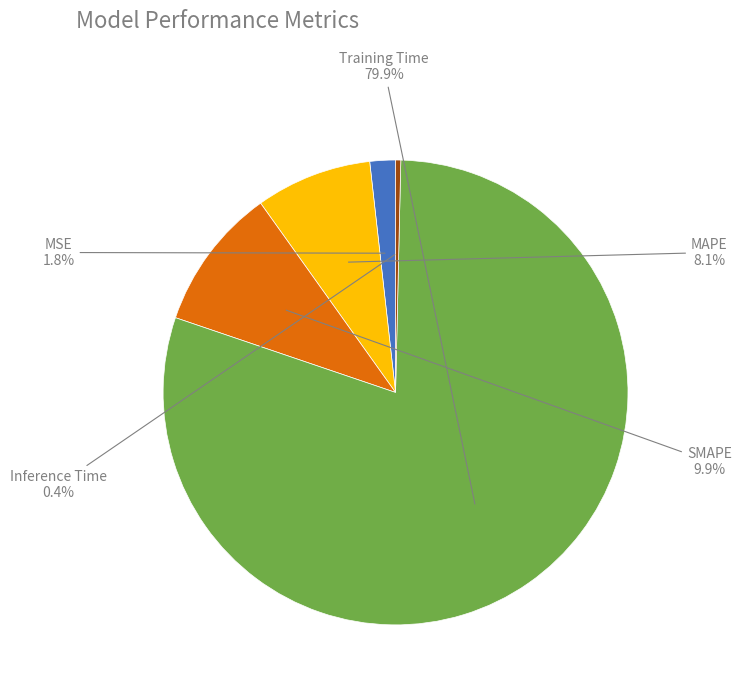

To the nearest percent, what is the difference between the Inference Time and Training Time slice percentages?

79%